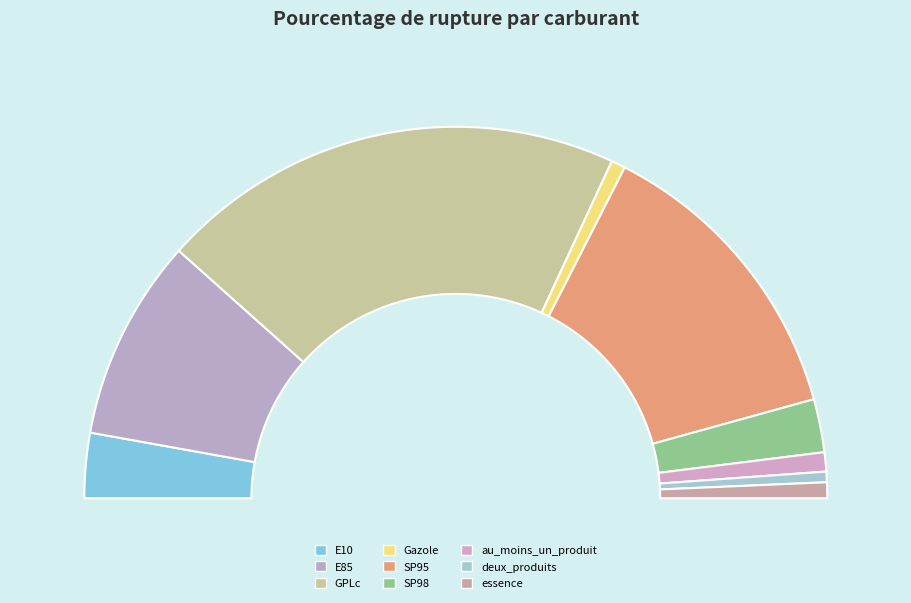

Does any single category account for the majority?

No